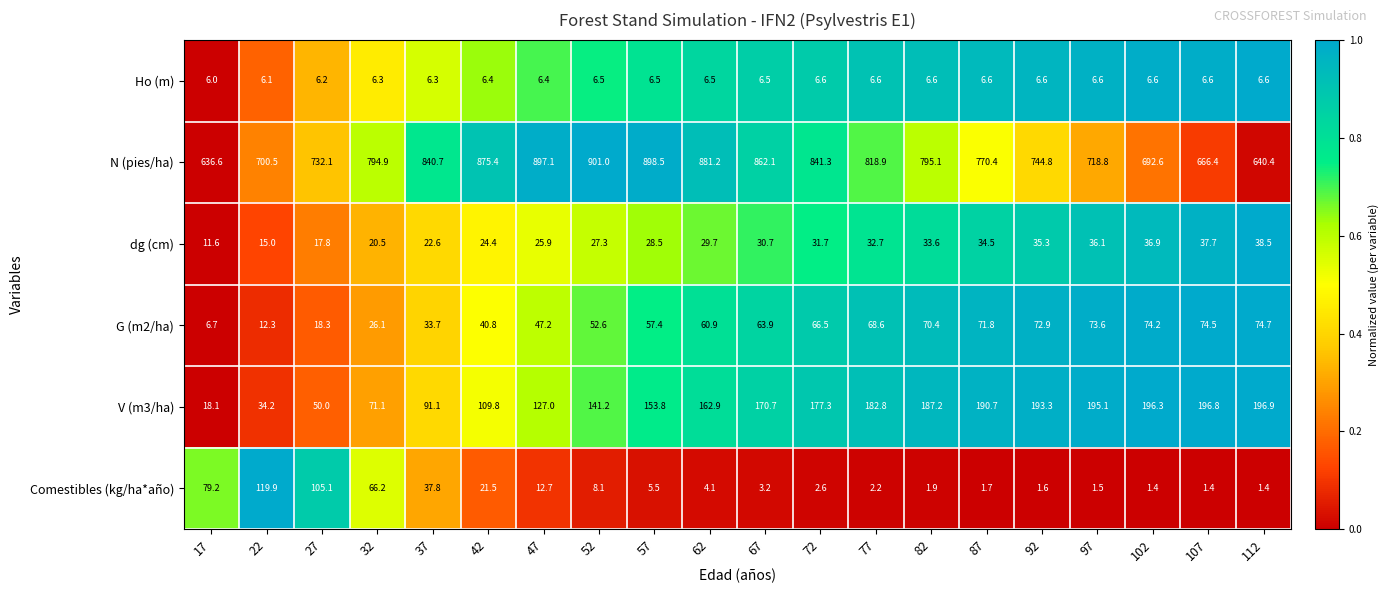

What is the total value across all series at 77?

1111.8